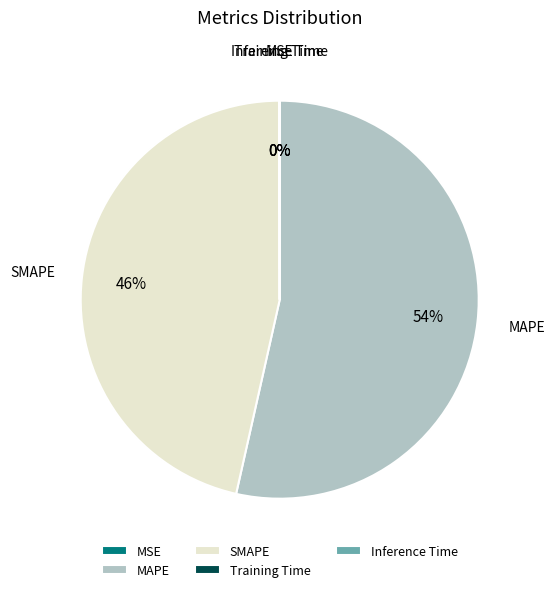

To the nearest percent, what percentage of the pie is SMAPE?

46%